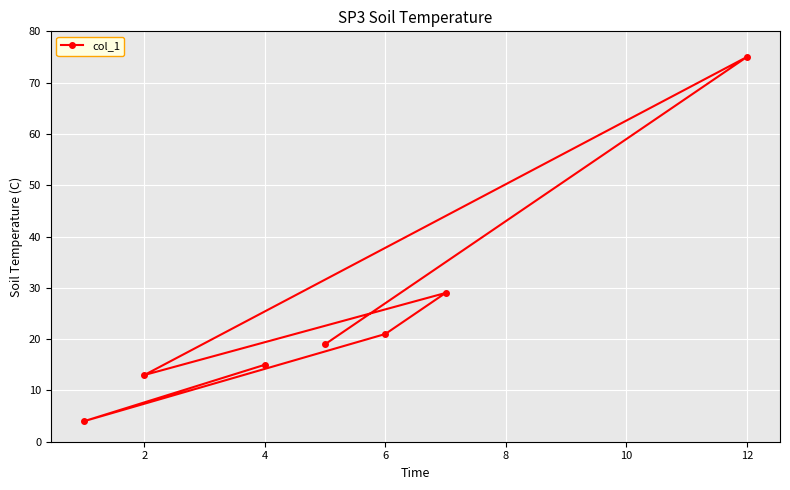

Between 6 and 2, which is larger?

6